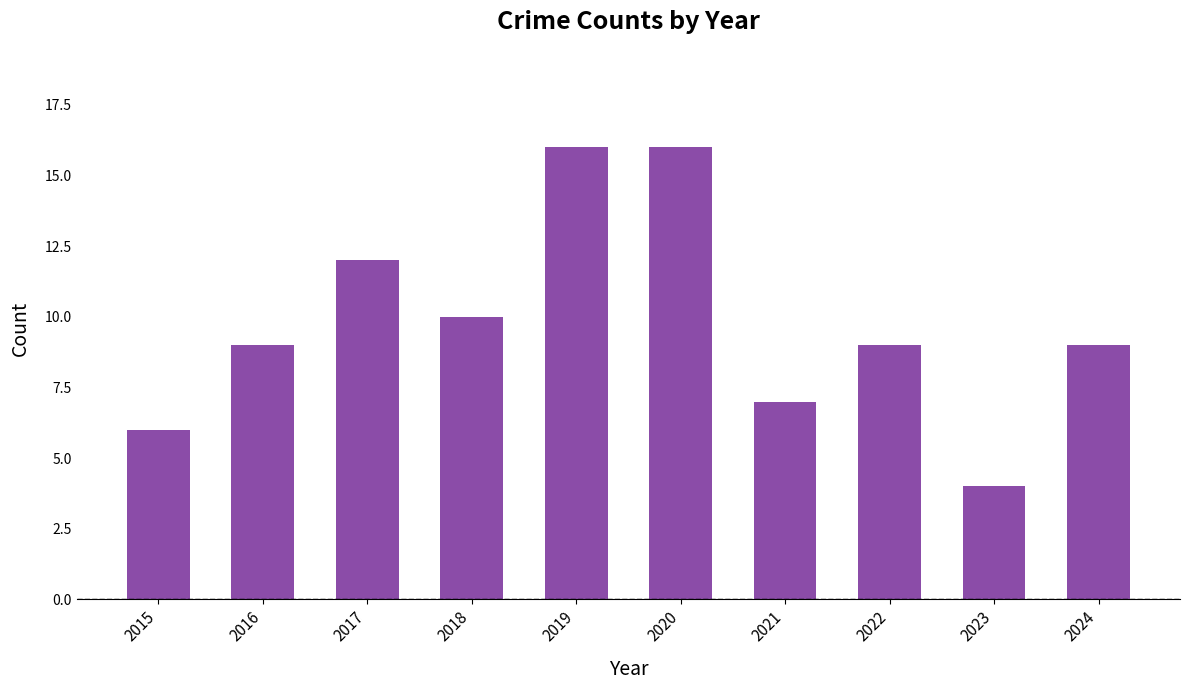

The chart shows a value of 4 at 2019. True or false?

False